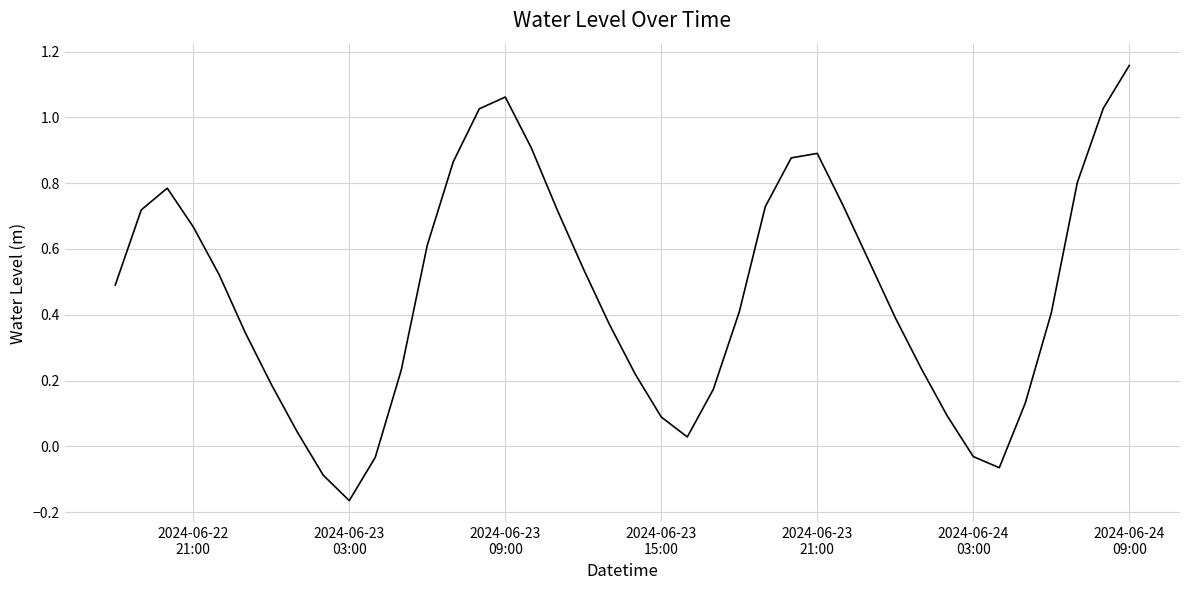

What is the difference between the maximum and minimum values?

1.3